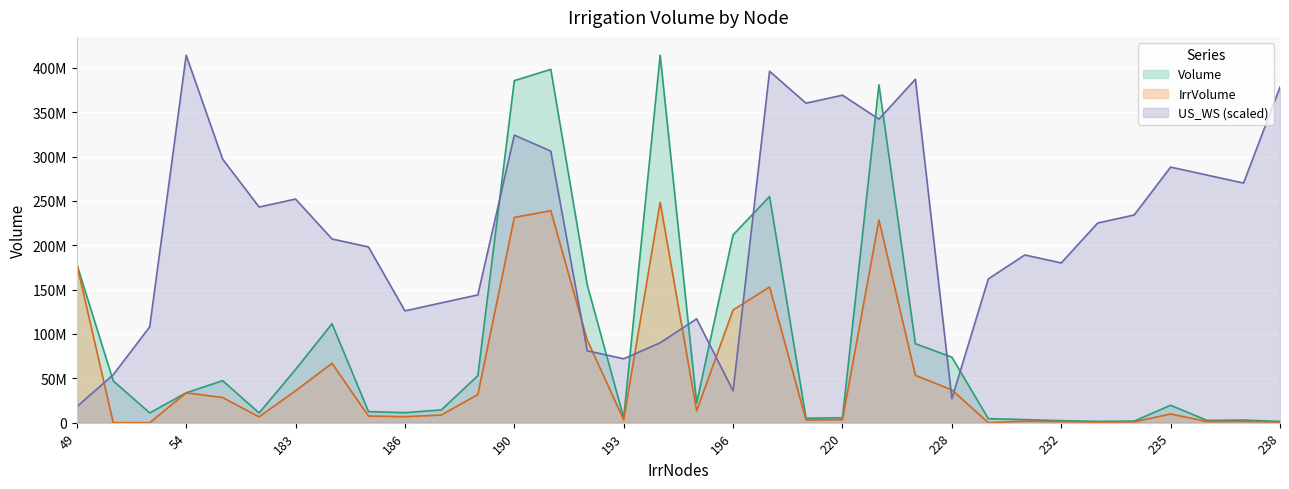

Which series has the widest spread of values?

Volume